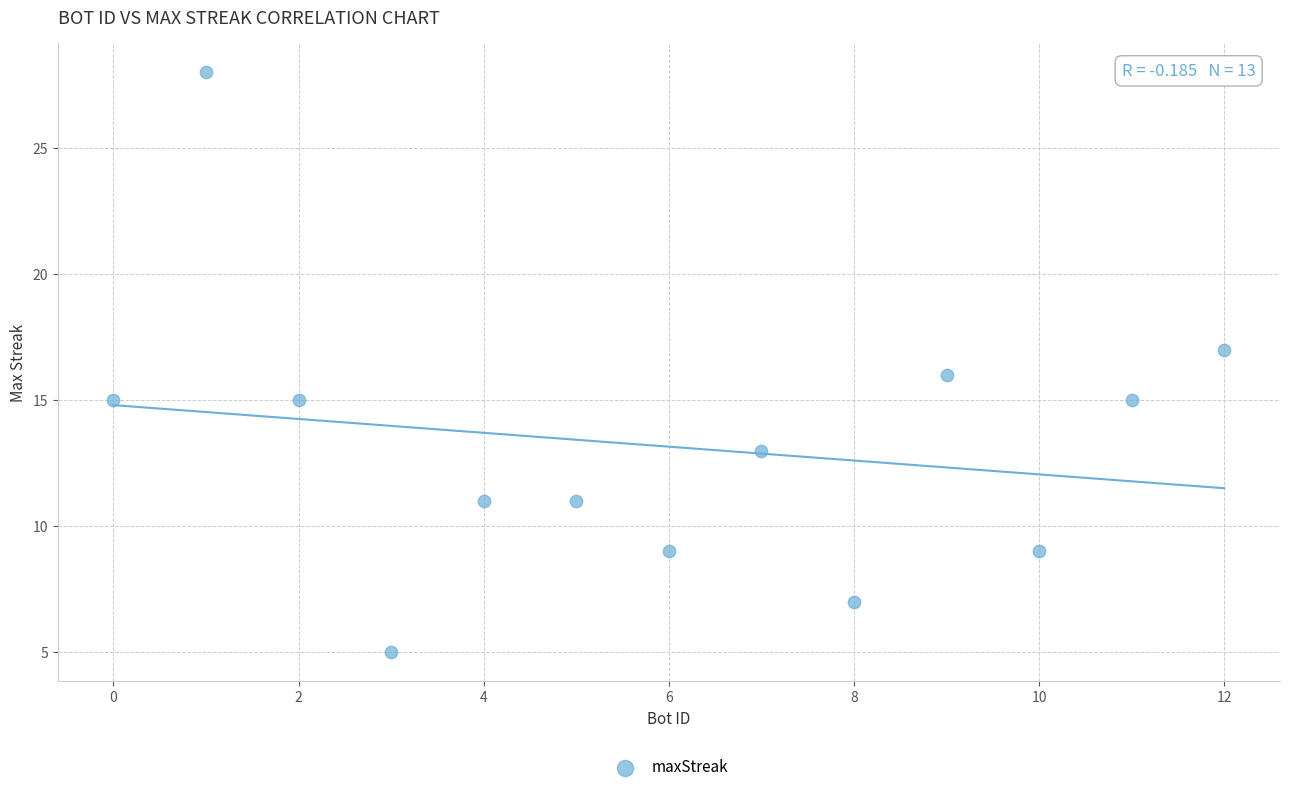

What is the range of X values (max minus min)?

12